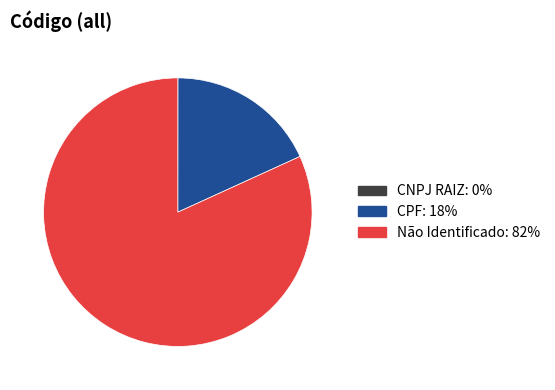

Which category accounts for the majority?

Não Identificado